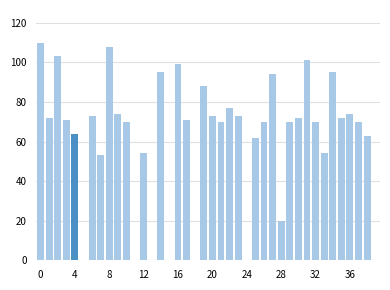

What is the greatest value displayed?

110